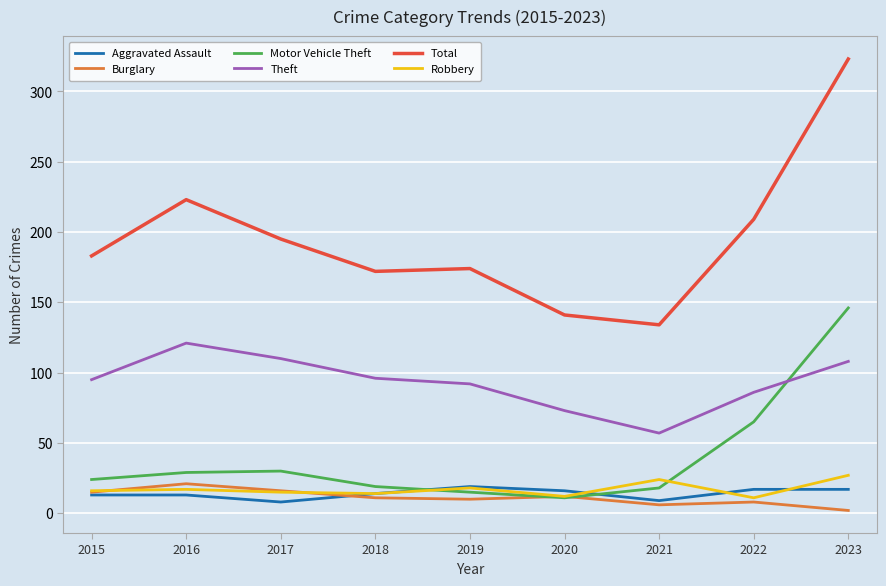

What is the average value of the Burglary series?

11